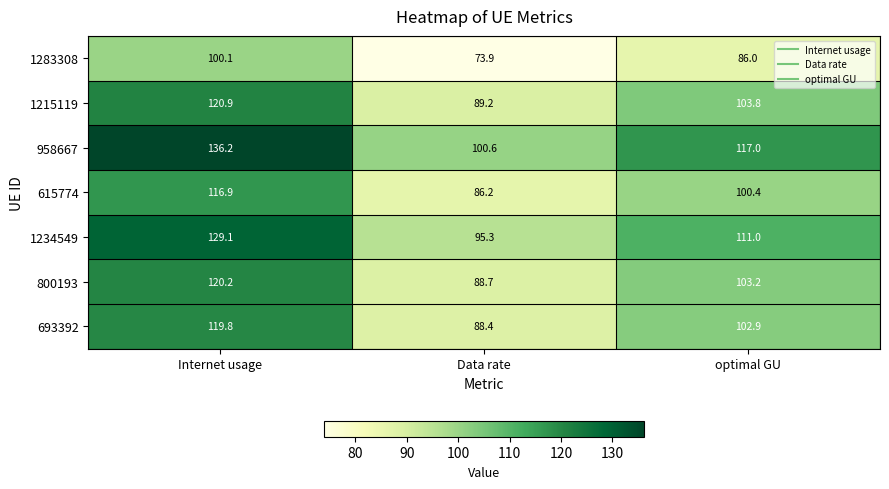

What is the sum of all 615774 values?

303.5